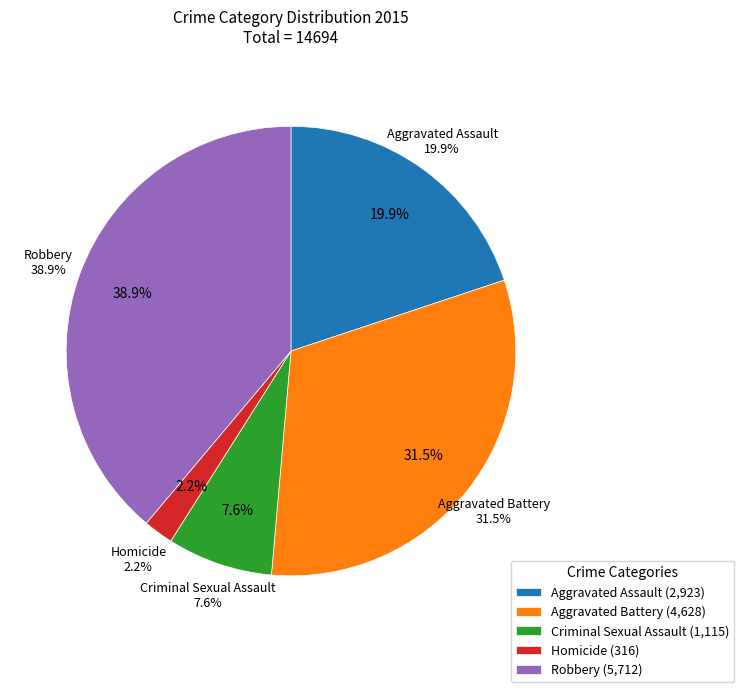

How many slices are in this pie chart?

5